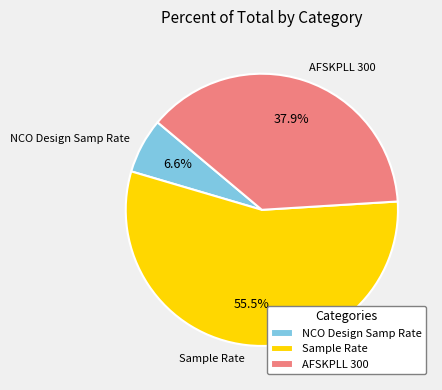

What percentage is NOT represented by Sample Rate?

44.5%